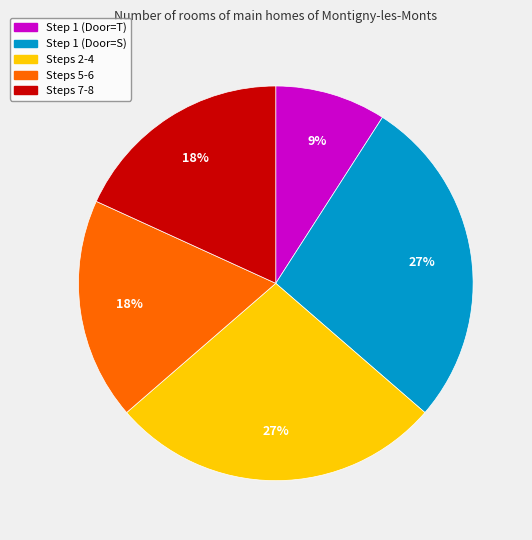

To the nearest percent, what is the difference between the largest and smallest slice percentages?

18%